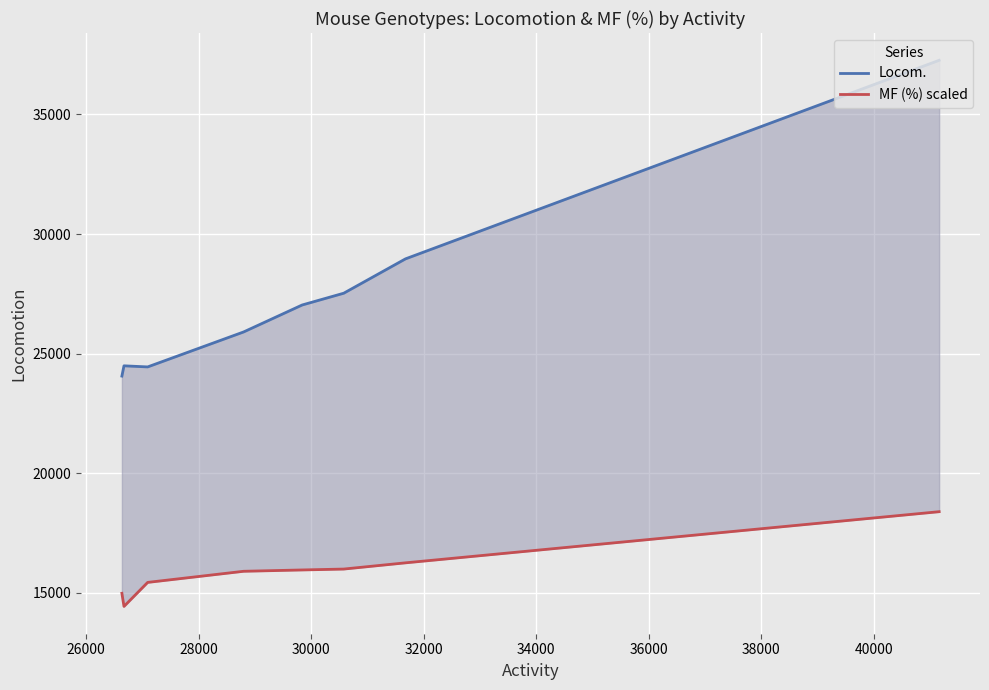

How many values in the Locom. series are below 27036?

4